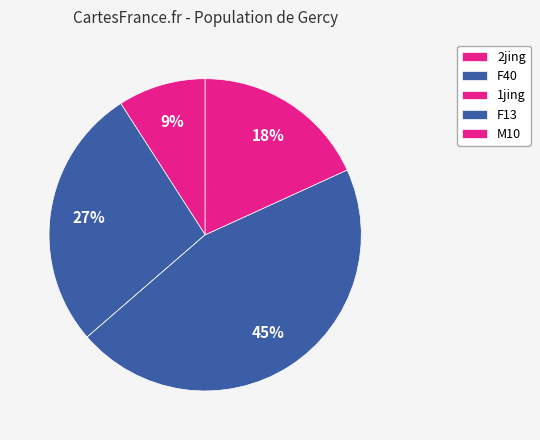

Combined, do 2jing and 1jing account for over 50%?

No